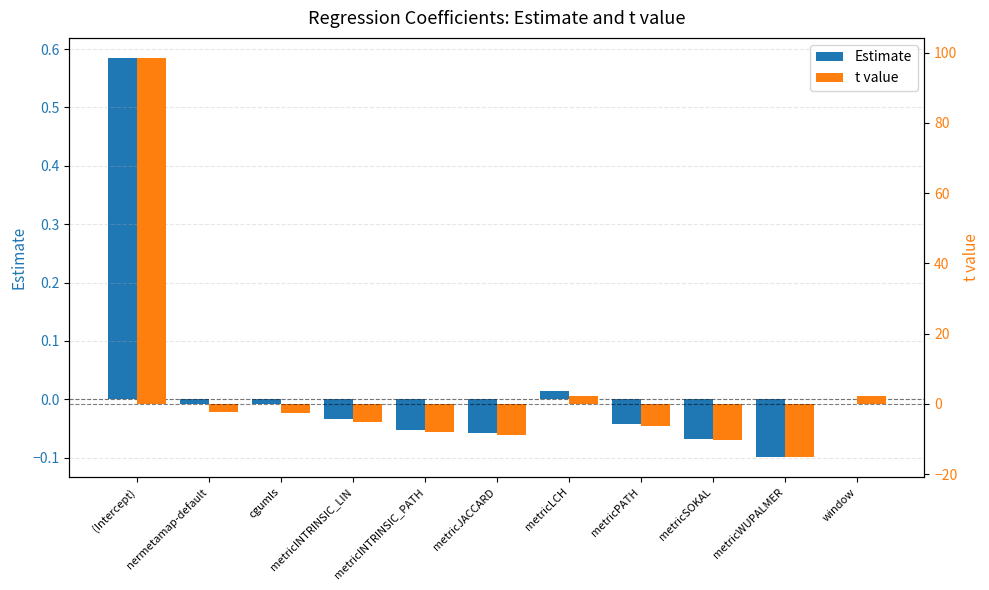

Which series has the largest range (max minus min)?

t value